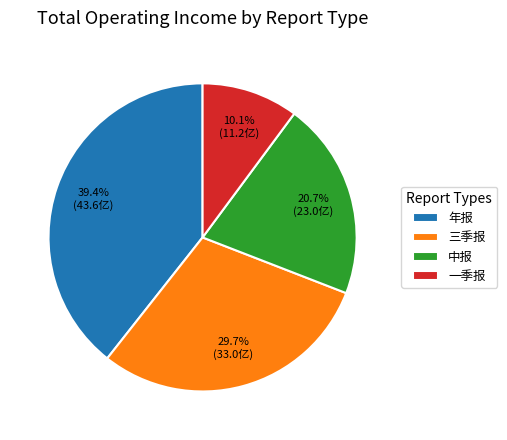

True or false: 一季报 accounts for 1% of the total.

False